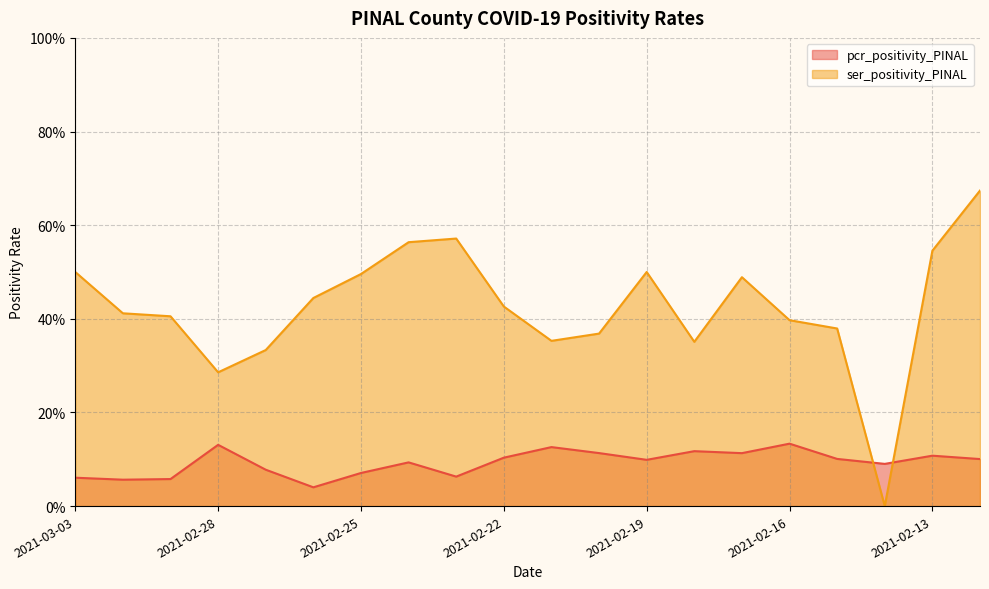

How many interior local peaks does the pcr_positivity_PINAL series have?

6